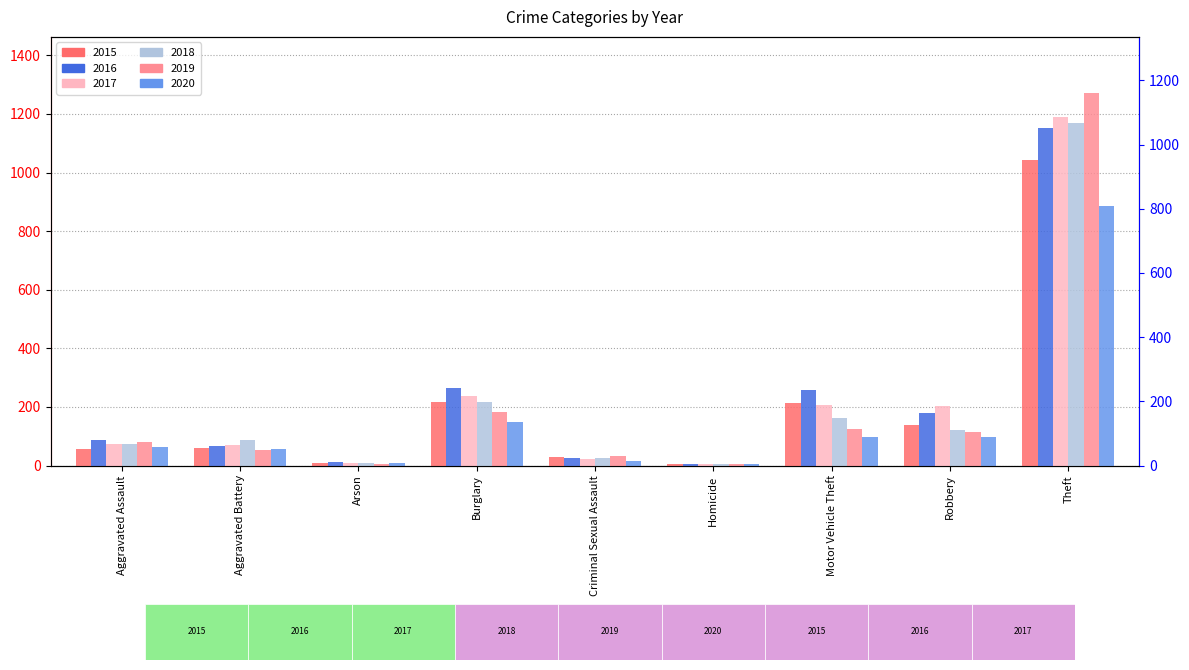

At Criminal Sexual Assault, list the series in order from smallest to largest.

2020, 2017, 2018, 2016, 2015, 2019